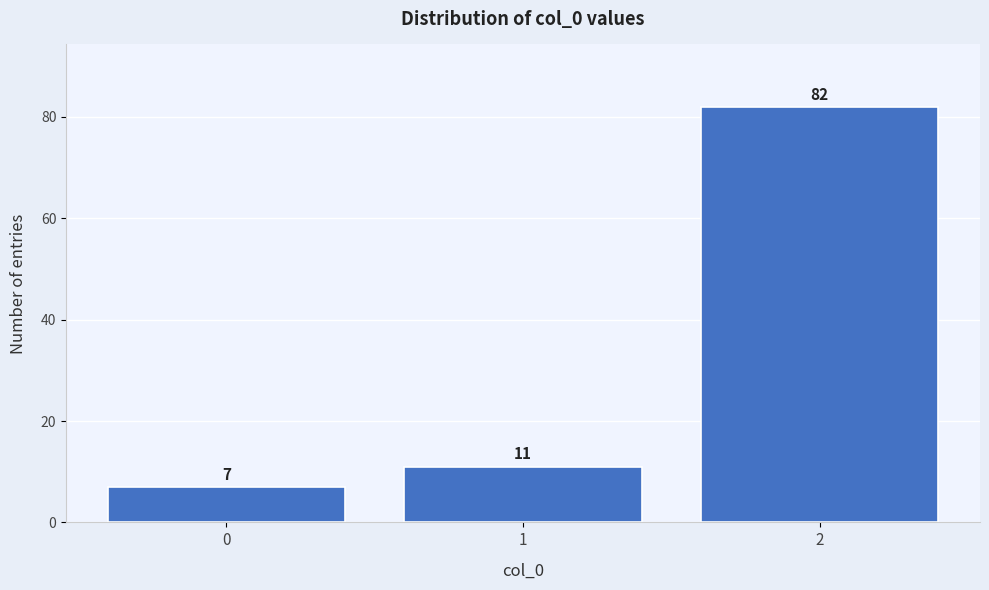

Reading left to right, list every bar in this chart as the range it spans on the x-axis followed by its height.

-0.5 to 0.5: 7
0.5 to 1.5: 11
1.5 to 2.5: 82